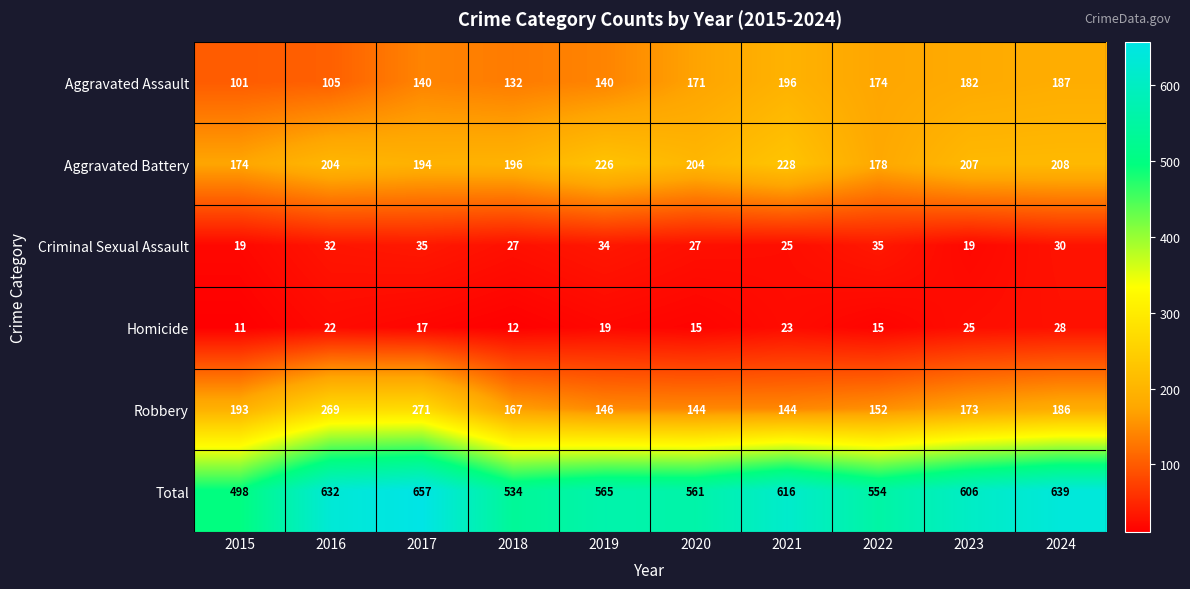

Which category has the lowest value in the Aggravated Battery series?

2015